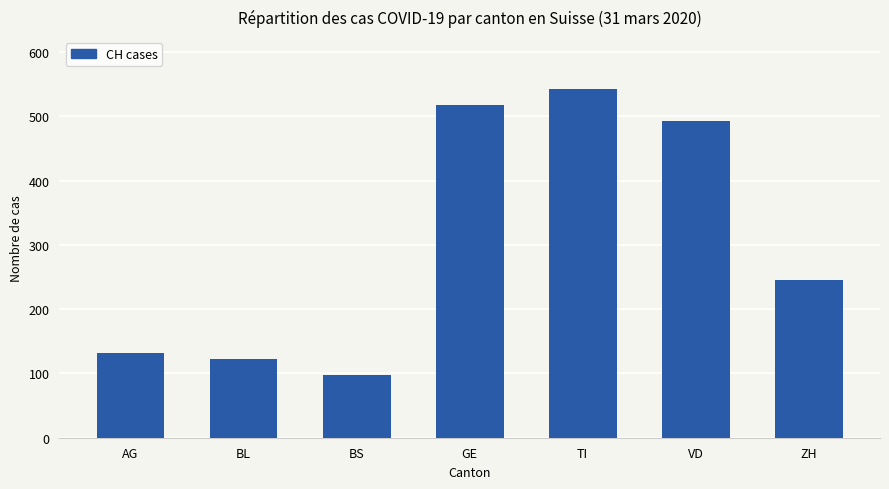

Reading left to right, what are all the values shown in this chart?

AG=132	BL=122	BS=97	GE=518	TI=542	VD=492	ZH=246